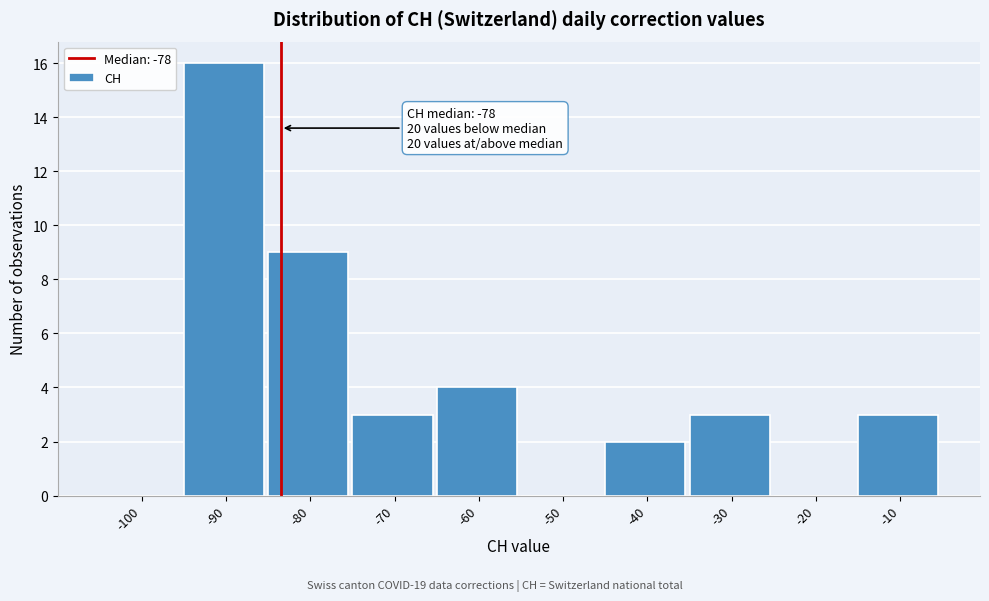

Reading left to right, extract all data points from this chart.

-100=0	-90=16	-80=9	-70=3	-60=4	-50=0	-40=2	-30=3	-20=0	-10=3